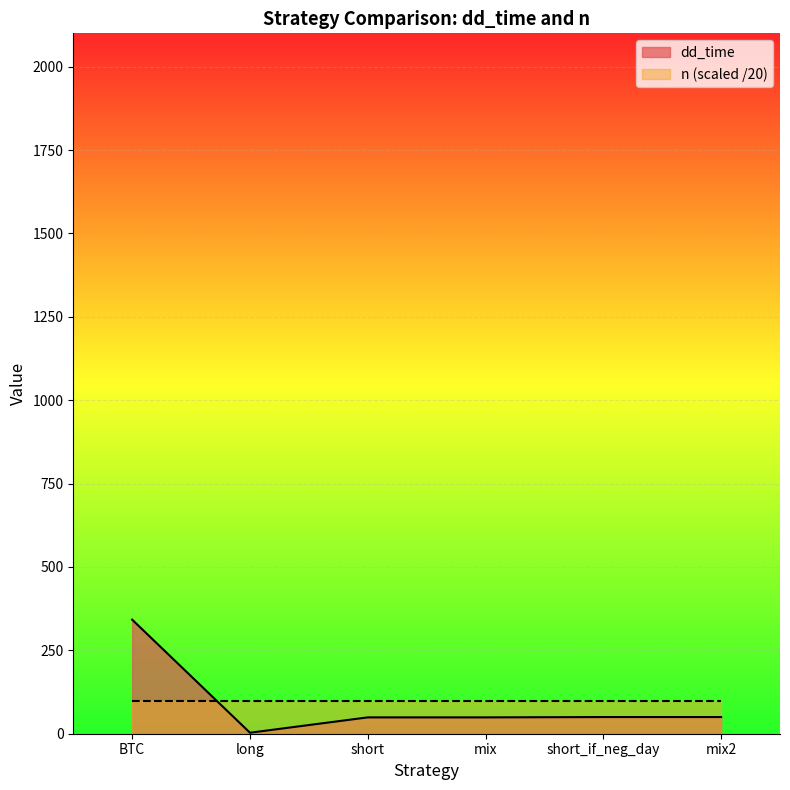

What position from the left is mix?

4